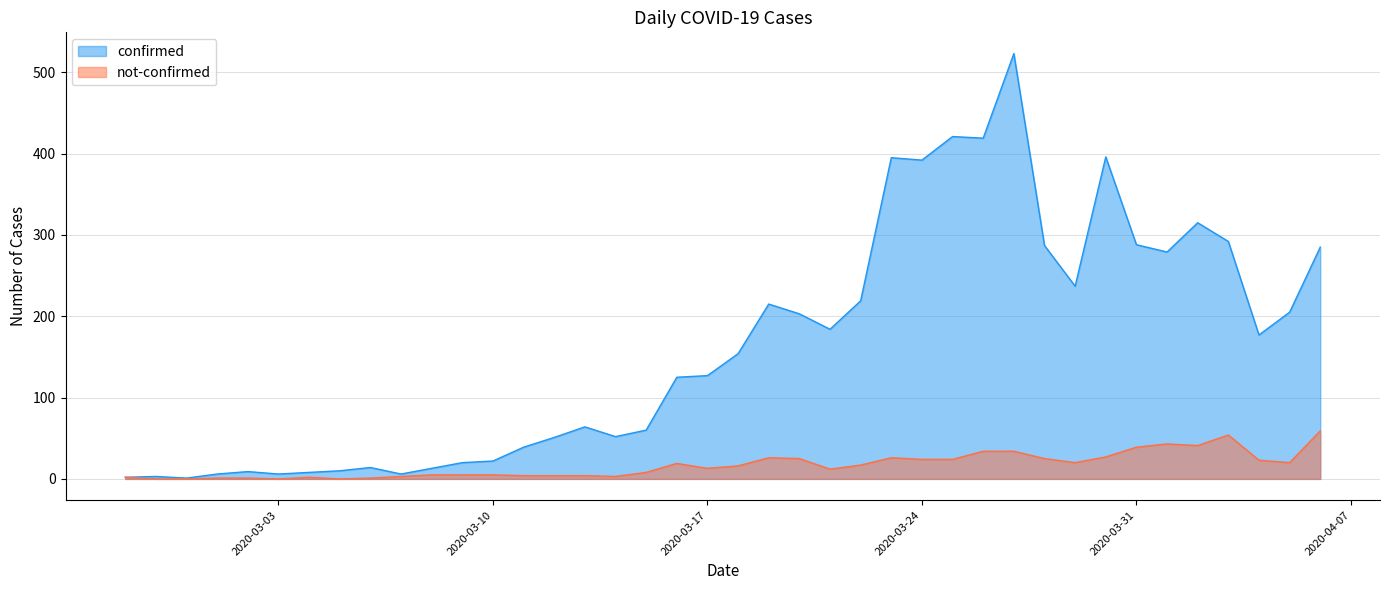

At which category is the sum across all series the highest?

2020-03-27